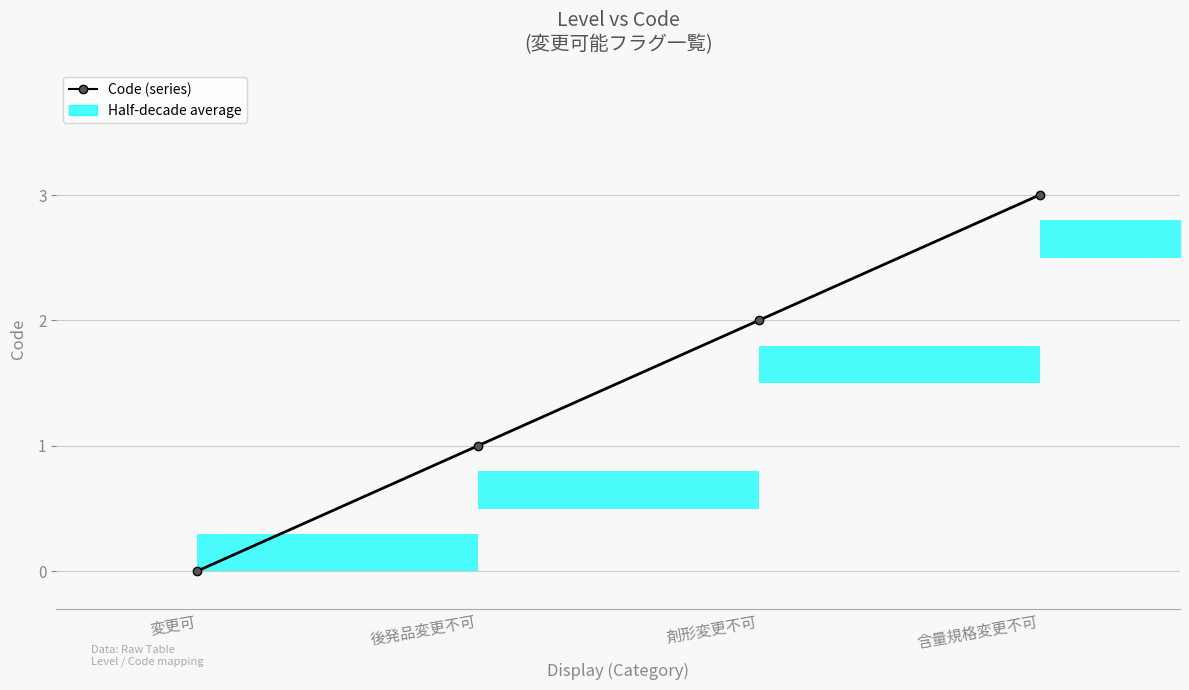

True or false: there are more than 0 points higher than both neighbors.

False